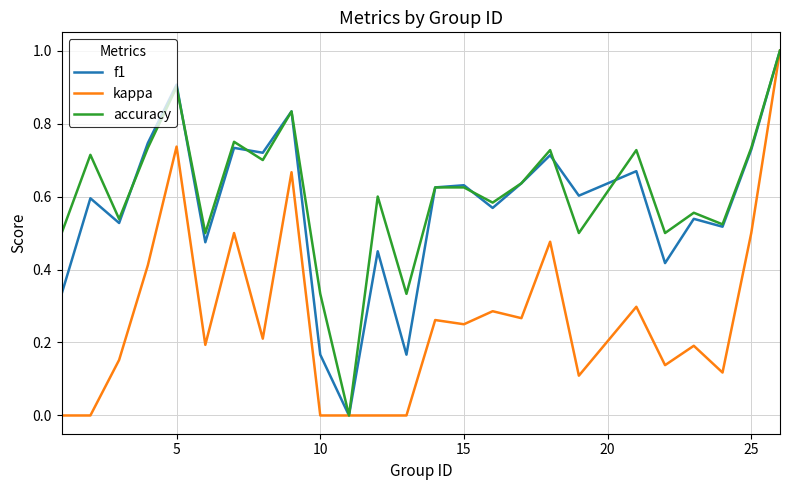

What is the maximum value for accuracy?

1.0